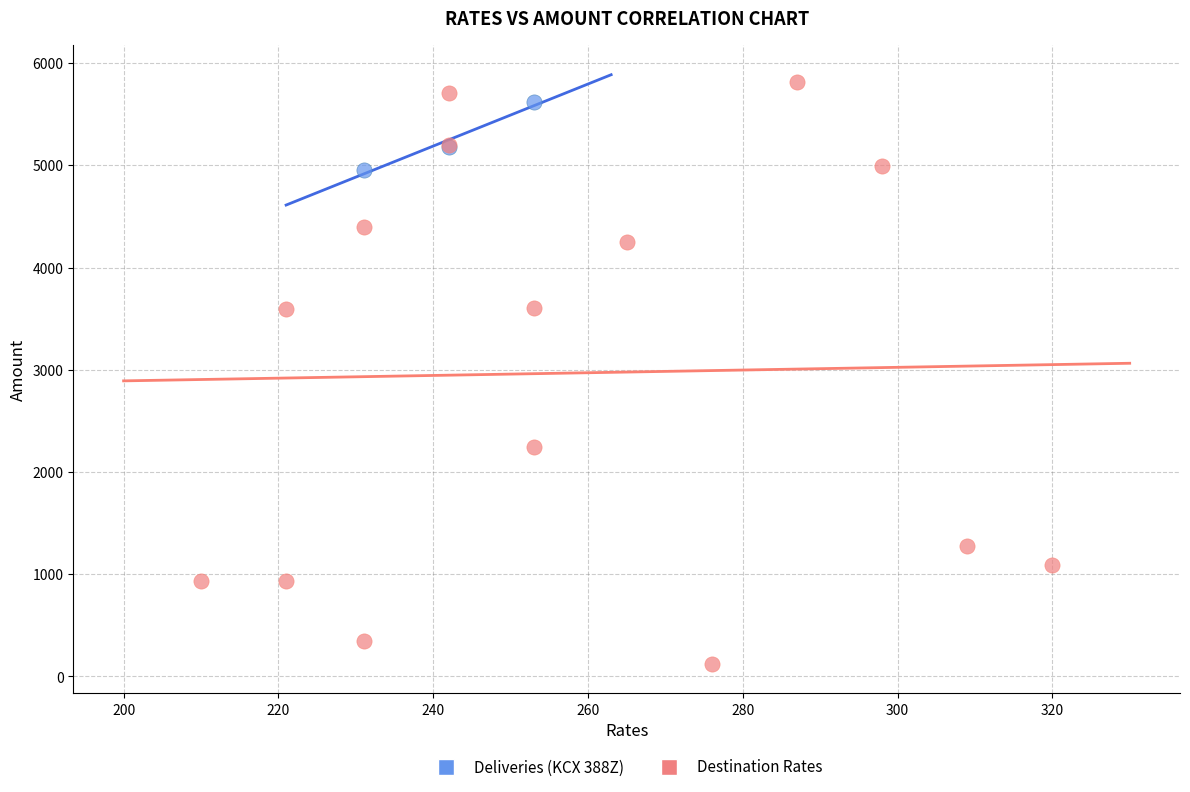

Which series contains the highest Y value?

Destination Rates